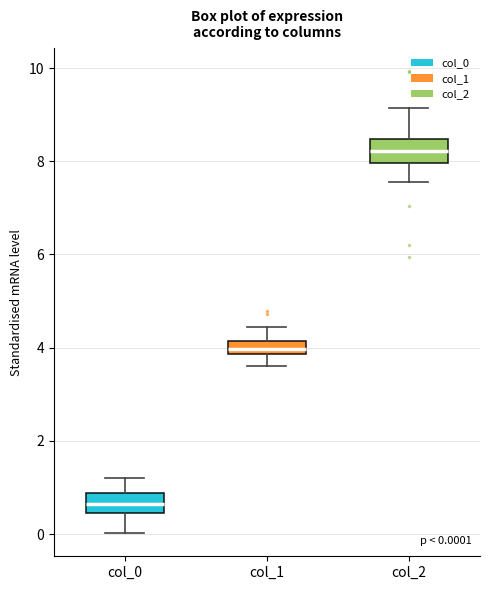

Which box's median line is the lowest?

col_0